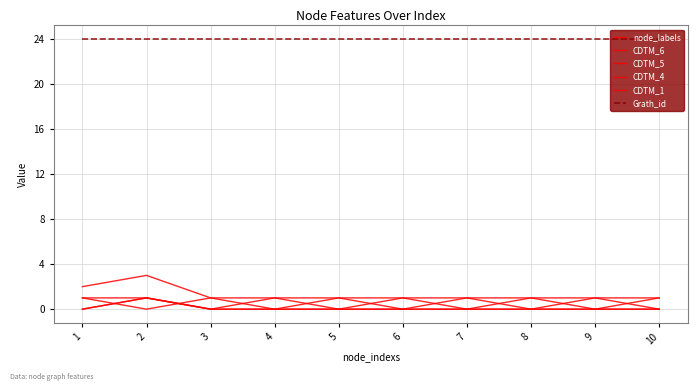

Which has a higher value, 7 or 3?

7